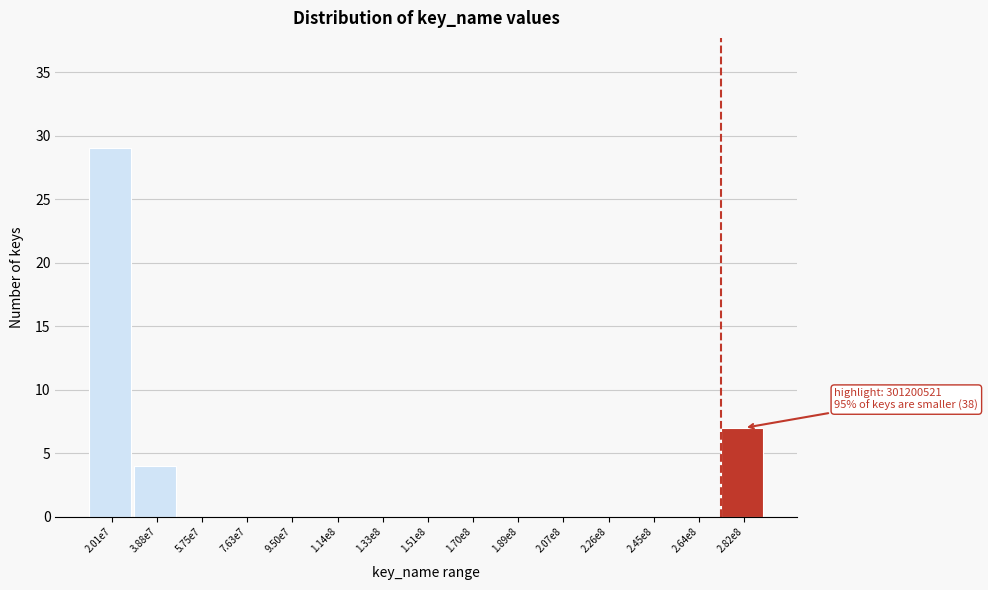

Reading right to left, list all the values displayed in this chart.

2.82e8=7	2.64e8=0	2.45e8=0	2.26e8=0	2.07e8=0	1.89e8=0	1.70e8=0	1.51e8=0	1.33e8=0	1.14e8=0	9.50e7=0	7.63e7=0	5.75e7=0	3.88e7=4	2.01e7=29